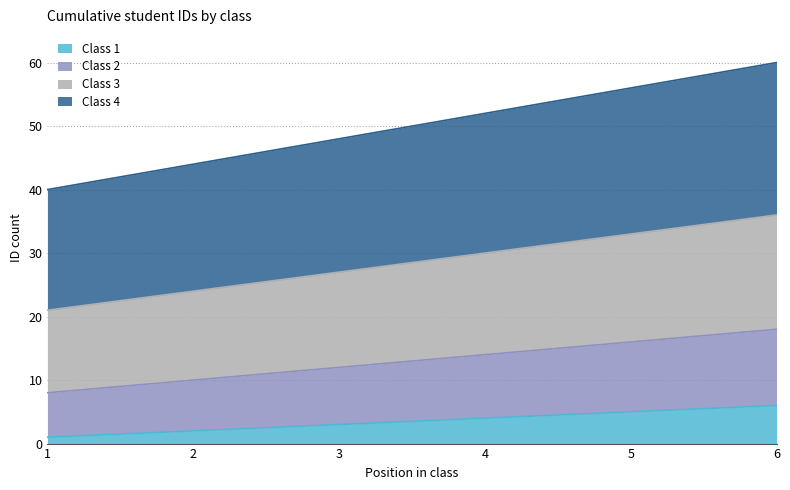

True or false: Class 1 and Class 4 intersect in this chart.

False